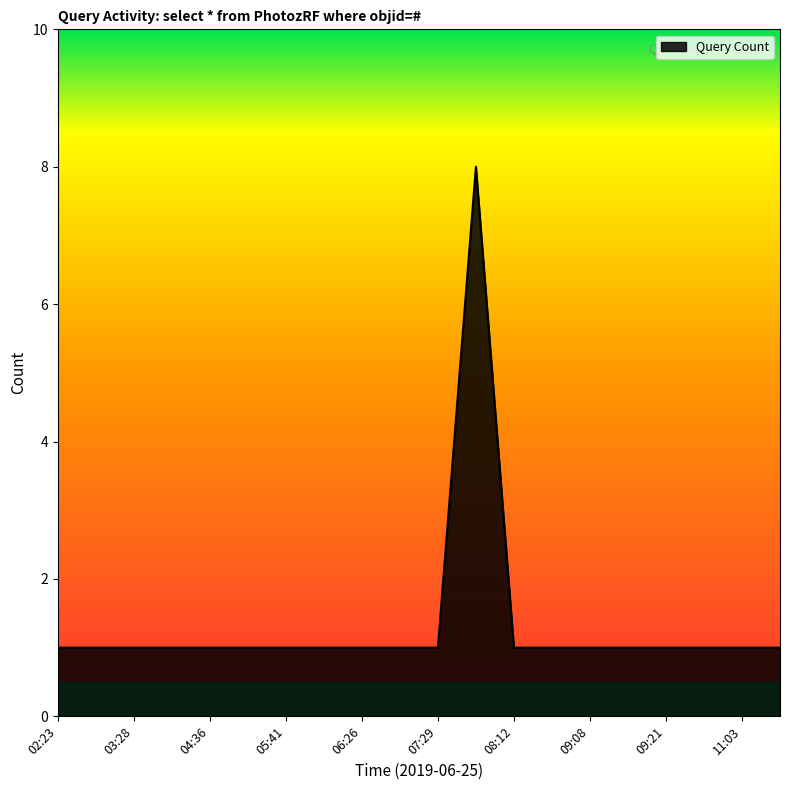

Reading left to right, what are all the values shown in this chart?

1	1	1	1	1	1	1	1	1	1	1	8	1	1	1	1	1	1	1	1